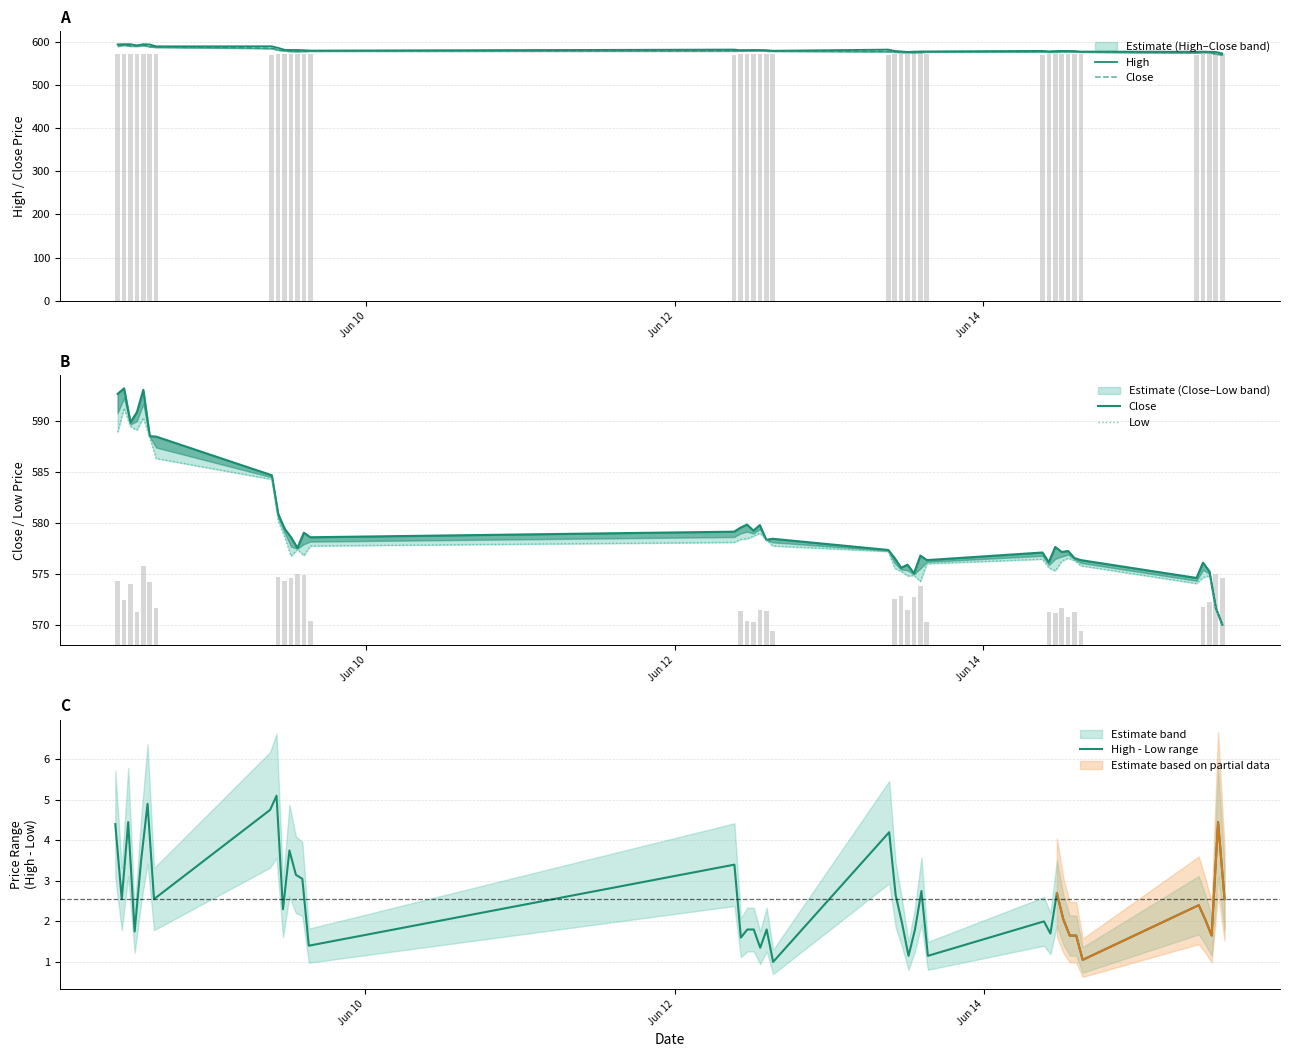

What is the average value of the High - Low range series?

2.5